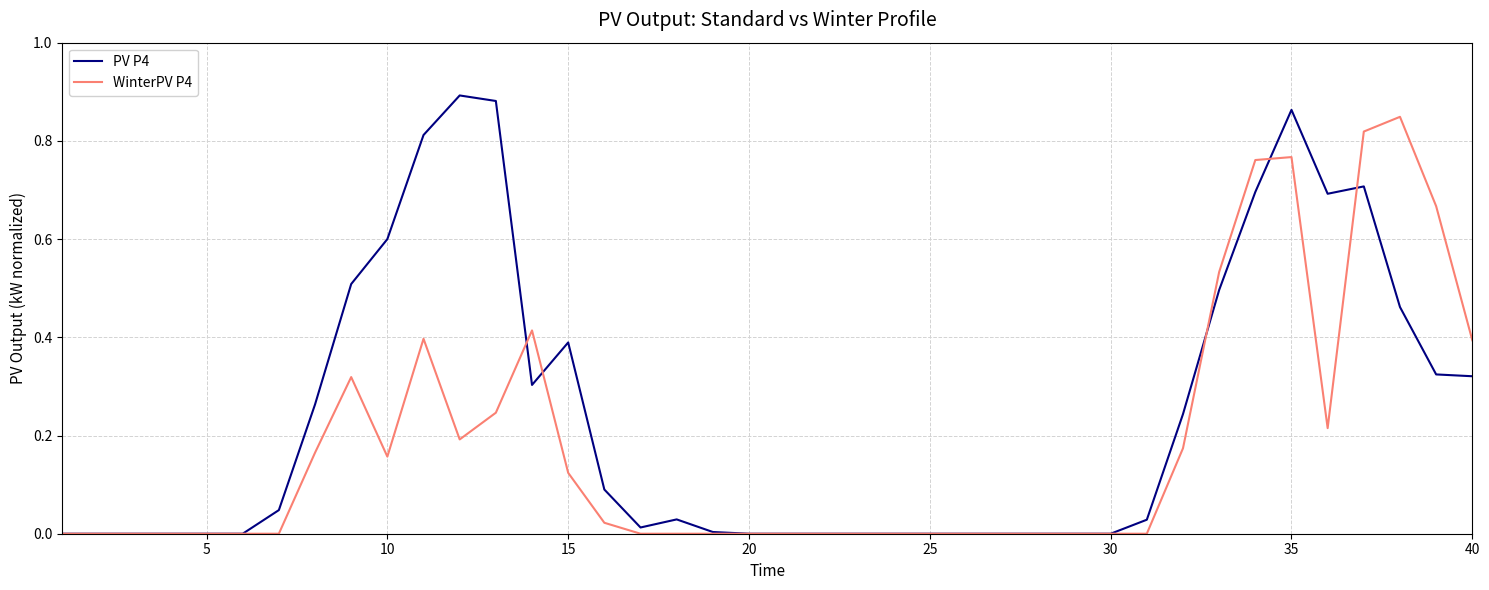

Which series has the largest total across all categories?

PV P4